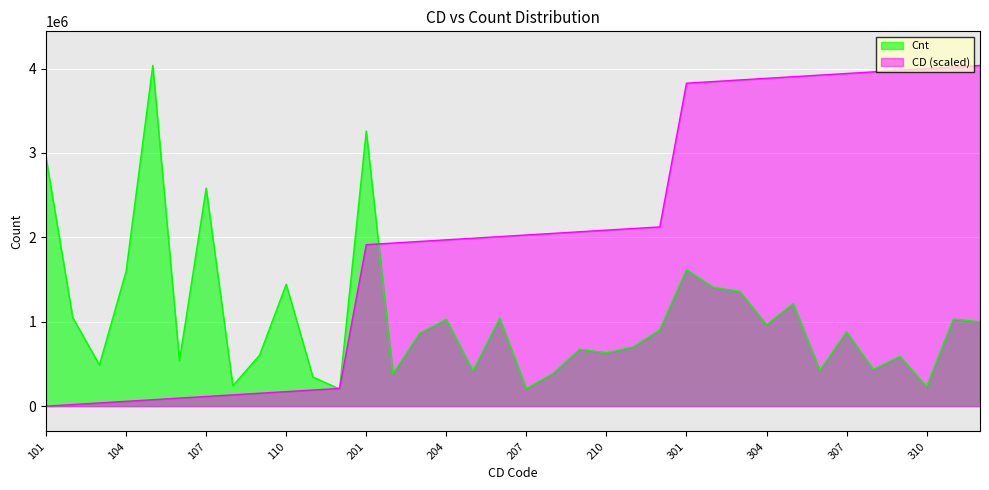

Reading left to right, extract all data points from this chart.

CD: 0.0	19134.2	38268.4	57402.6	76536.8	95670.9	114805.1	133939.3	153073.5	172207.7	191341.9	210476.1	1913419.0	1932553.1	1951687.3	1970821.5	1989955.7	2009089.9	2028224.1	2047358.3	2066492.5	2085626.7	2104760.9	2123895.0	3826837.9	3845972.1	3865106.3	3884240.5	3903374.7	3922508.9	3941643.1	3960777.2	3979911.4	3999045.6	4018179.8	4037314.0
Cnt: 2942907.0	1050280.0	488818.0	1597745.0	4037314.0	537480.0	2583303.0	242162.0	603033.0	1444451.0	345215.0	203890.0	3260011.0	382630.0	863613.0	1028624.0	416717.0	1040572.0	206811.0	386947.0	674851.0	632452.0	701227.0	903759.0	1618355.0	1408588.0	1359852.0	964349.0	1215140.0	422942.0	881779.0	433393.0	590127.0	231981.0	1032067.0	1000096.0